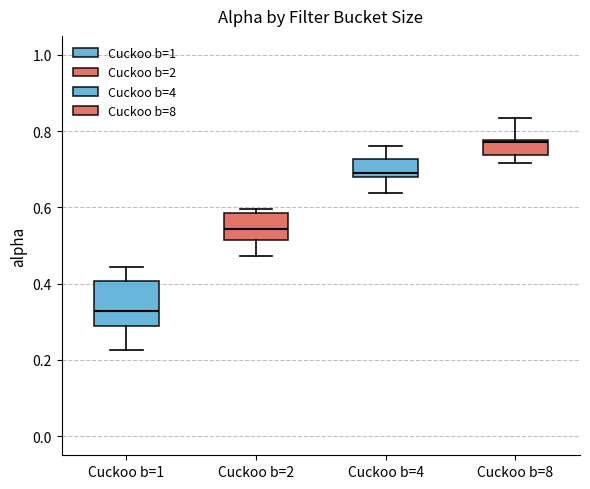

Which box's median line is the highest?

Cuckoo b=8